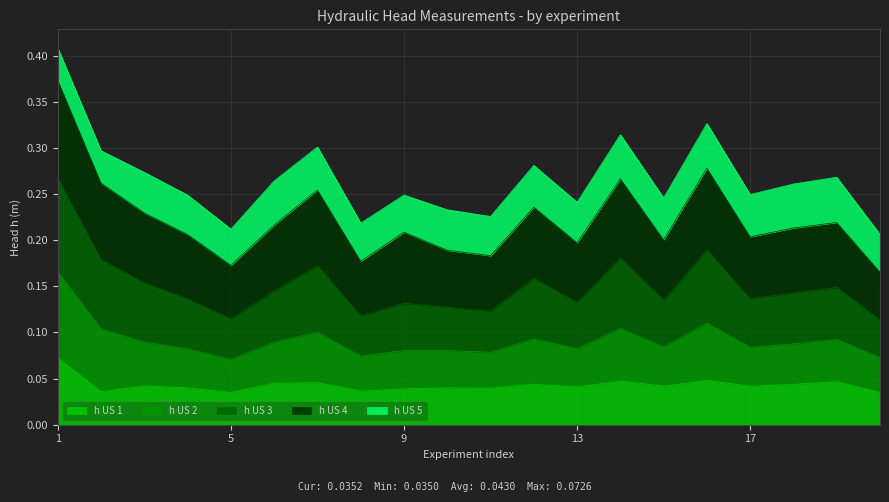

True or false: h US 1 has more than 2 interior local peaks.

True